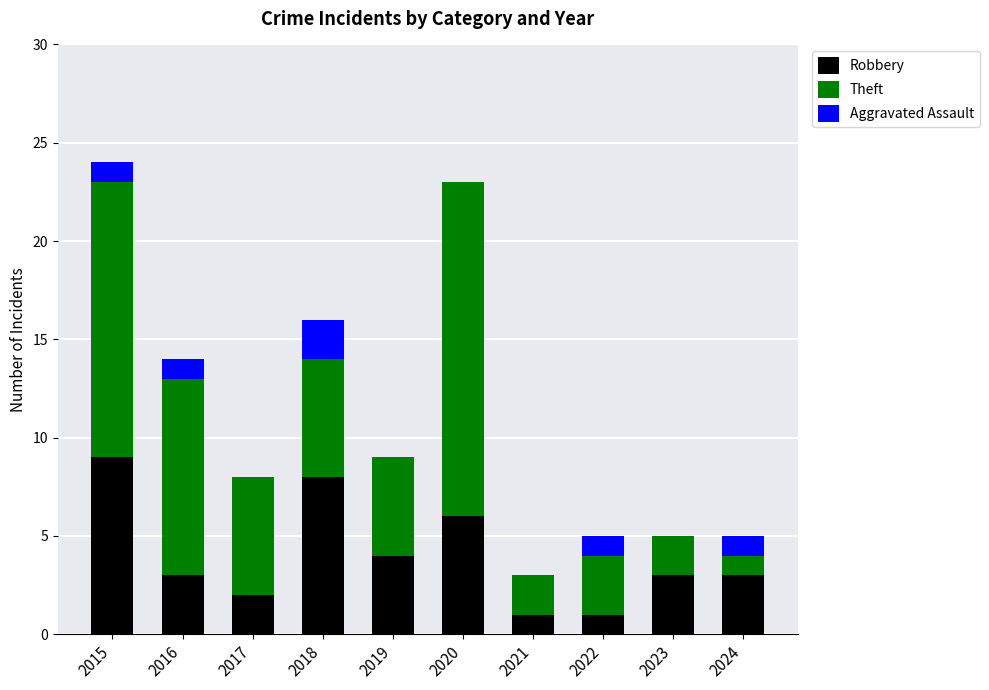

Count the number of categories in the chart.

10